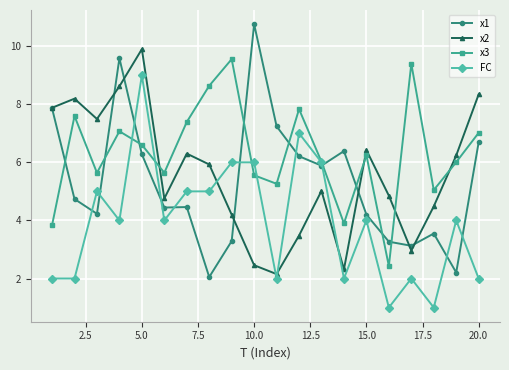

Which series has the largest range (max minus min)?

x1